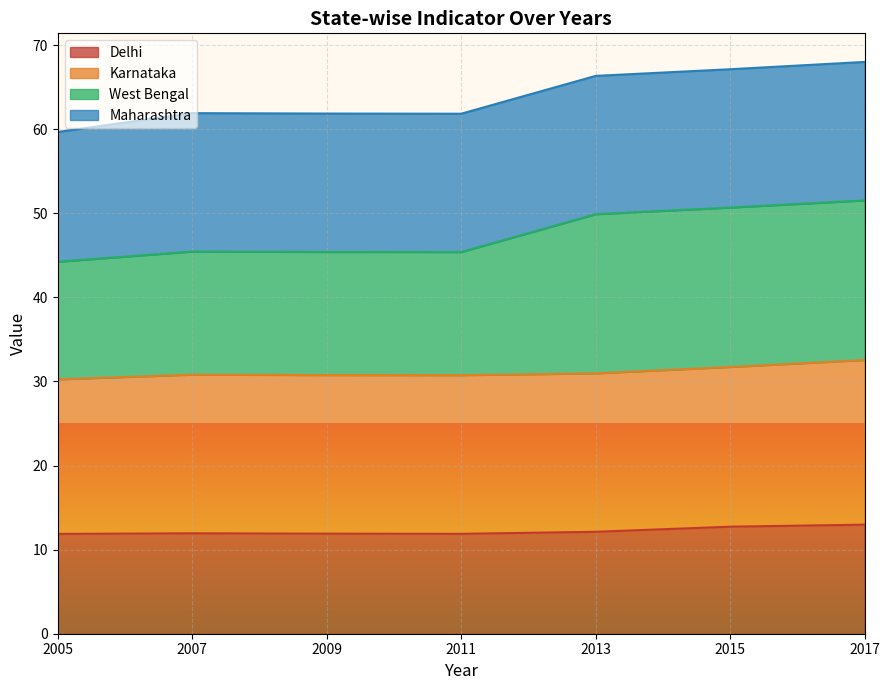

At how many categories does at least one series exceed 34?

7